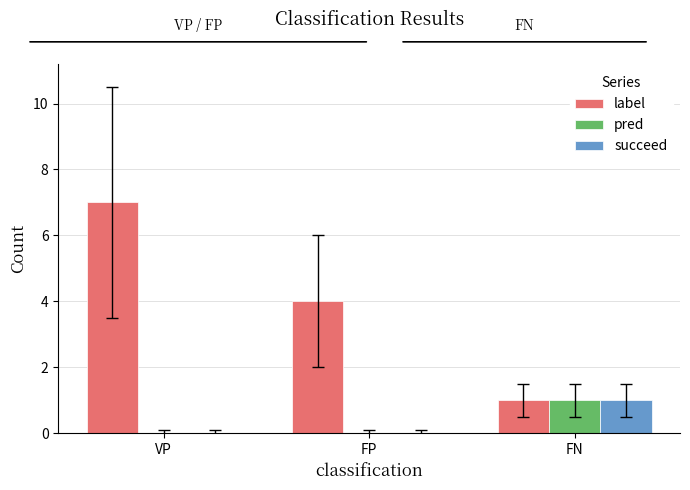

Reading right to left, list all the values displayed in this chart.

label: FN=1	FP=4	VP=7
pred: FN=1	FP=0	VP=0
succeed: FN=1	FP=0	VP=0